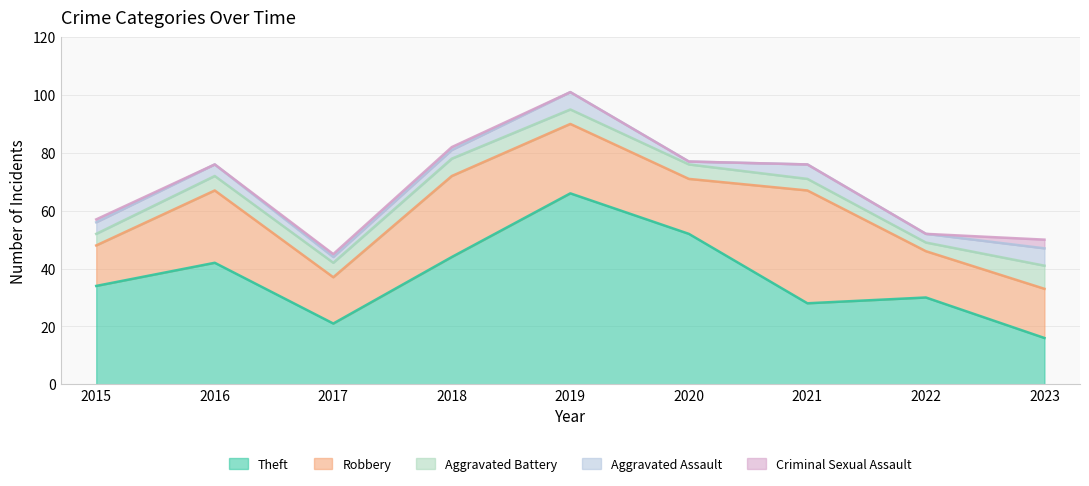

Where do Theft and Robbery first cross each other?

2020 and 2021